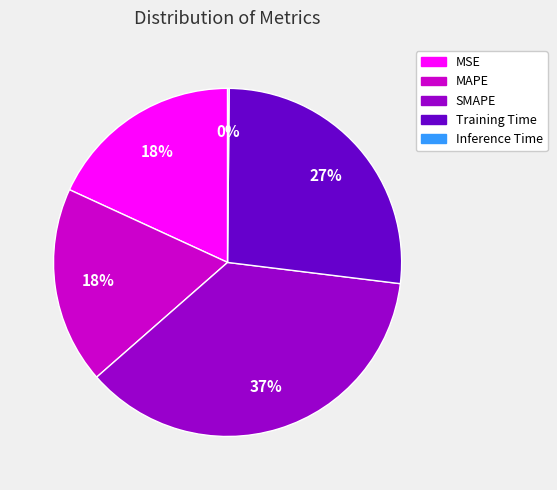

Do Training Time and SMAPE together represent more than half of the pie?

Yes